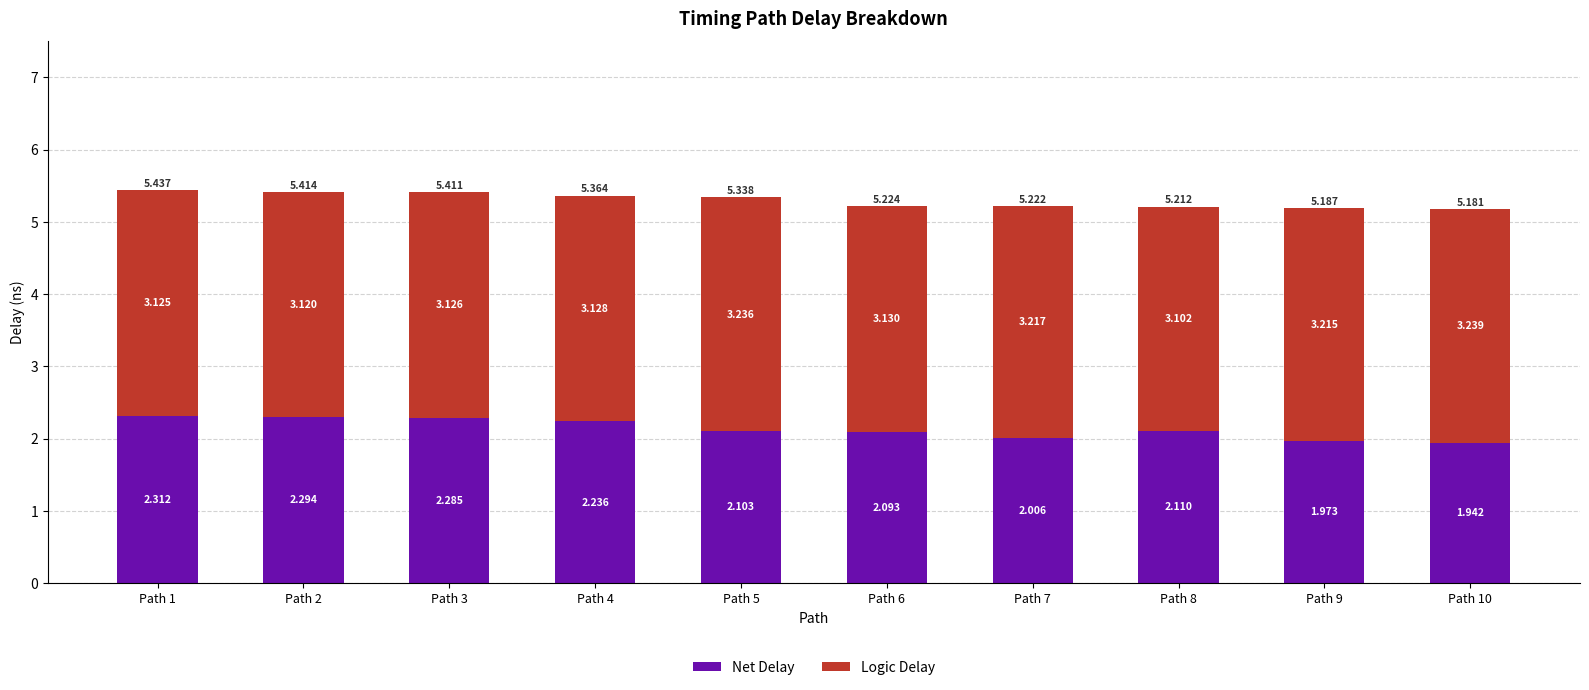

At which label is Logic Delay closest to 3?

Path 8